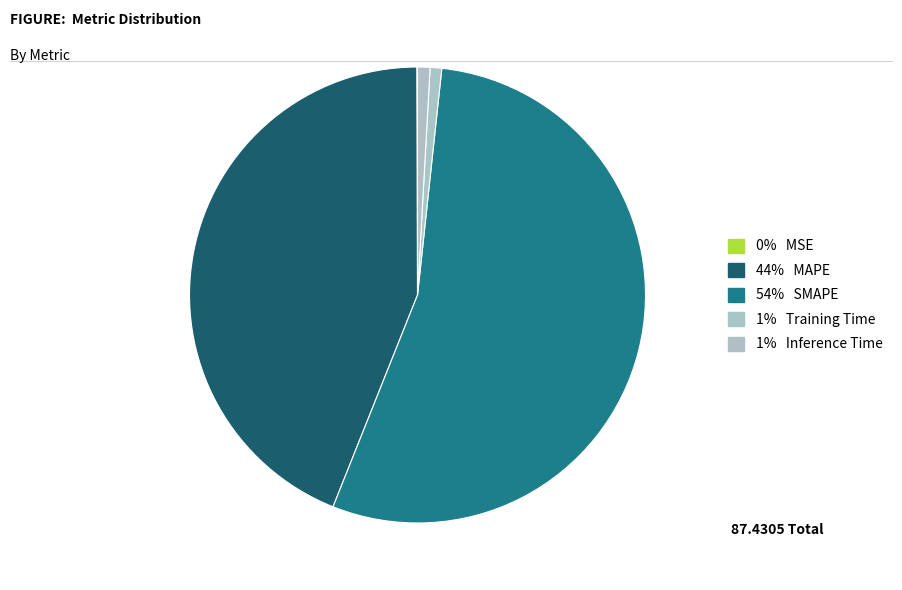

Which category accounts for the majority?

SMAPE